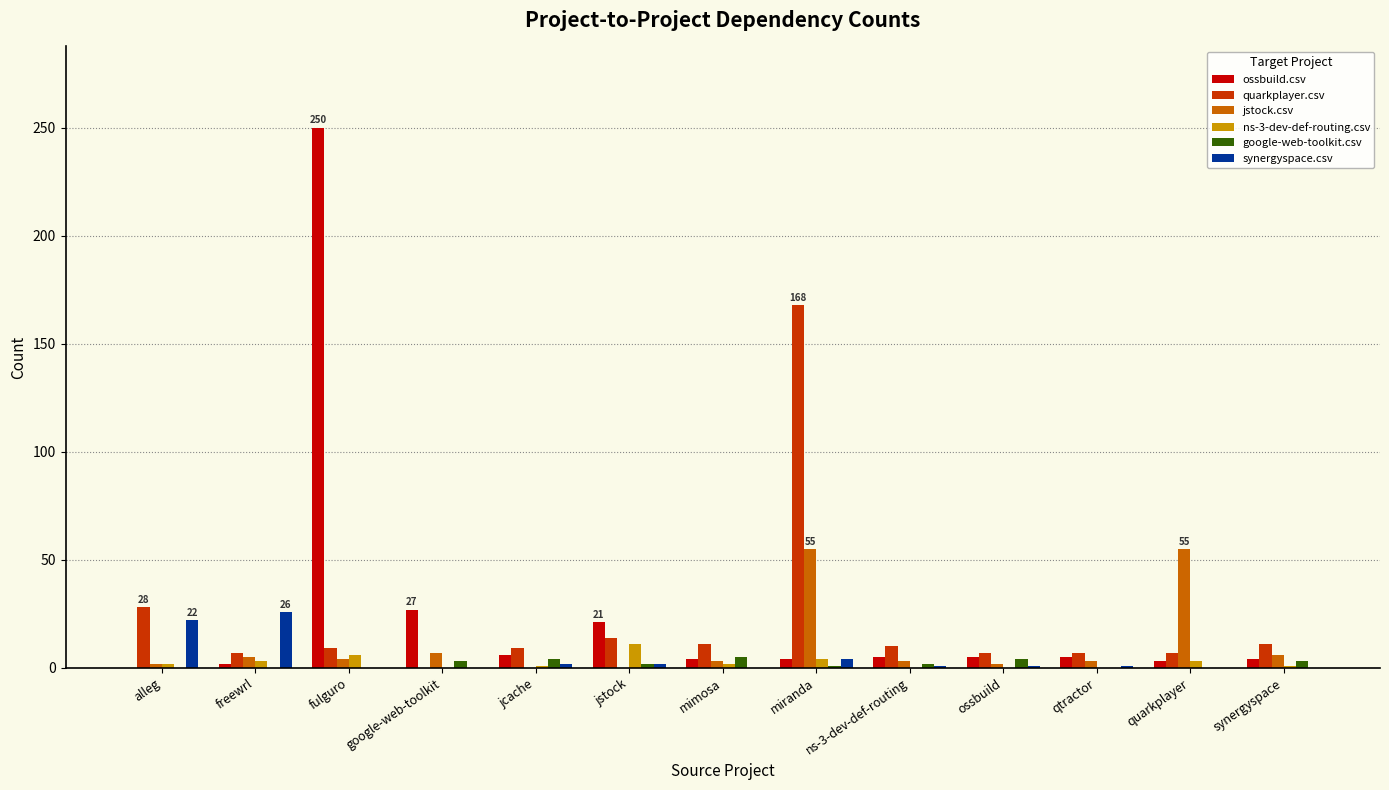

What value does the jstock.csv series have at freewrl?

5